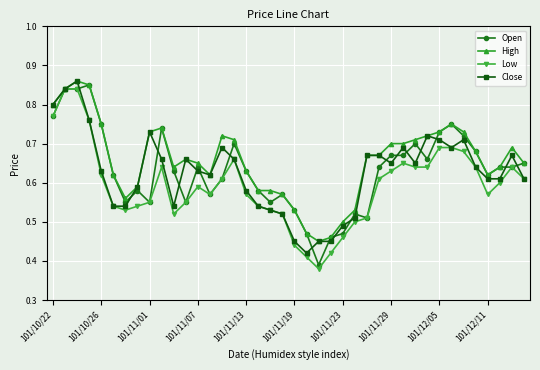

Count the Close values in the range 0 to 1.

40